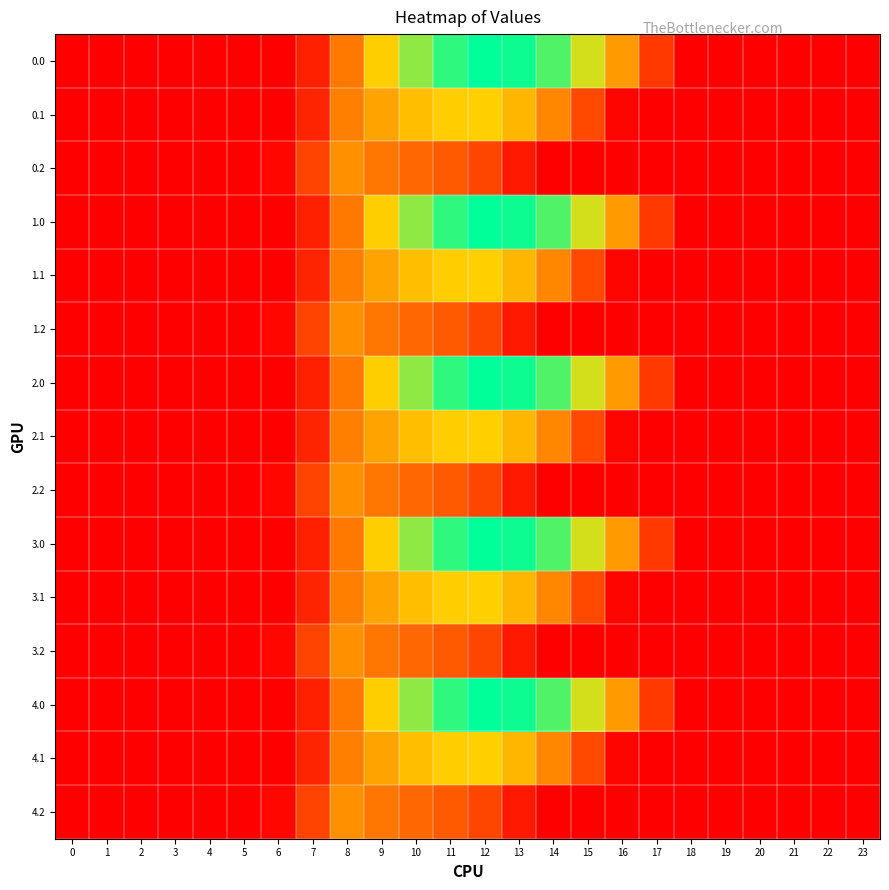

How many series are shown in this chart?

15